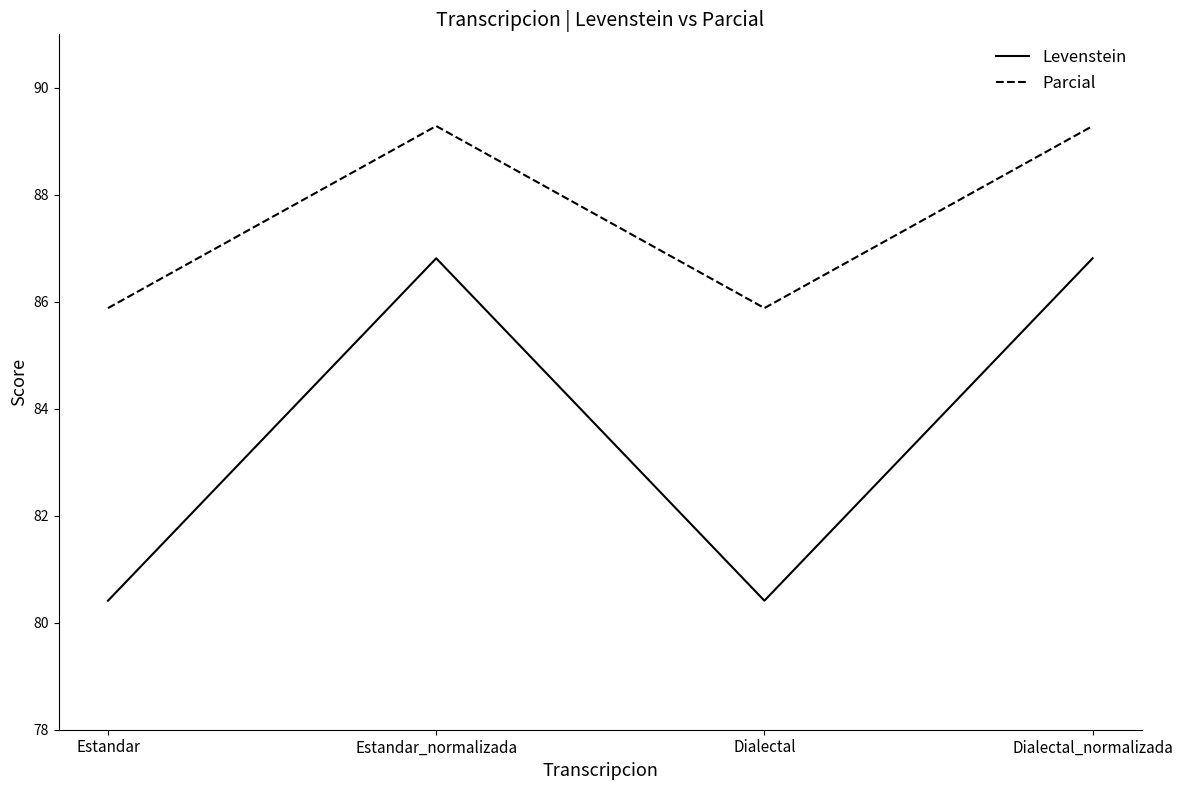

At which category does Parcial reach its first local valley?

Dialectal